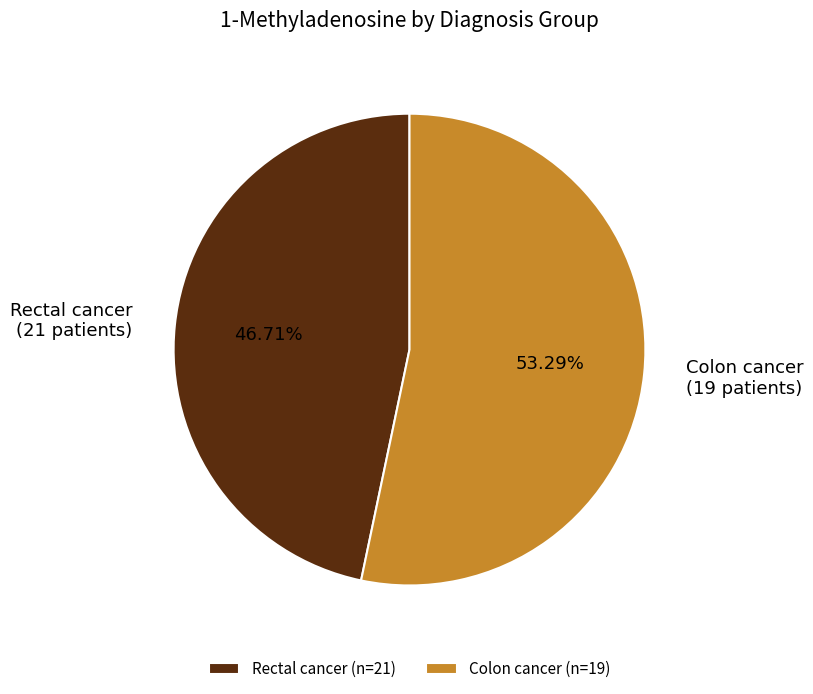

Is the sum of Rectal cancer (21 patients) and Colon cancer (19 patients) greater than half?

Yes